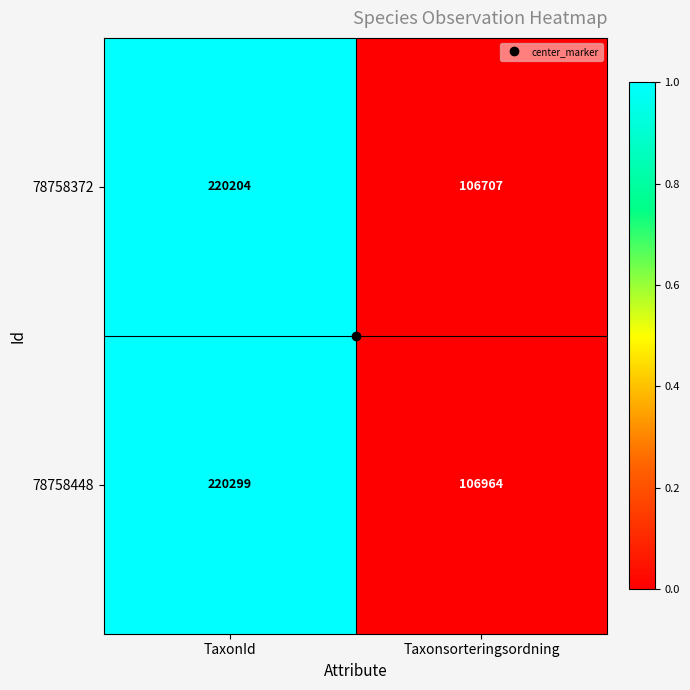

The 78758448 series shows 106964 at Taxonsorteringsordning. True or false?

True